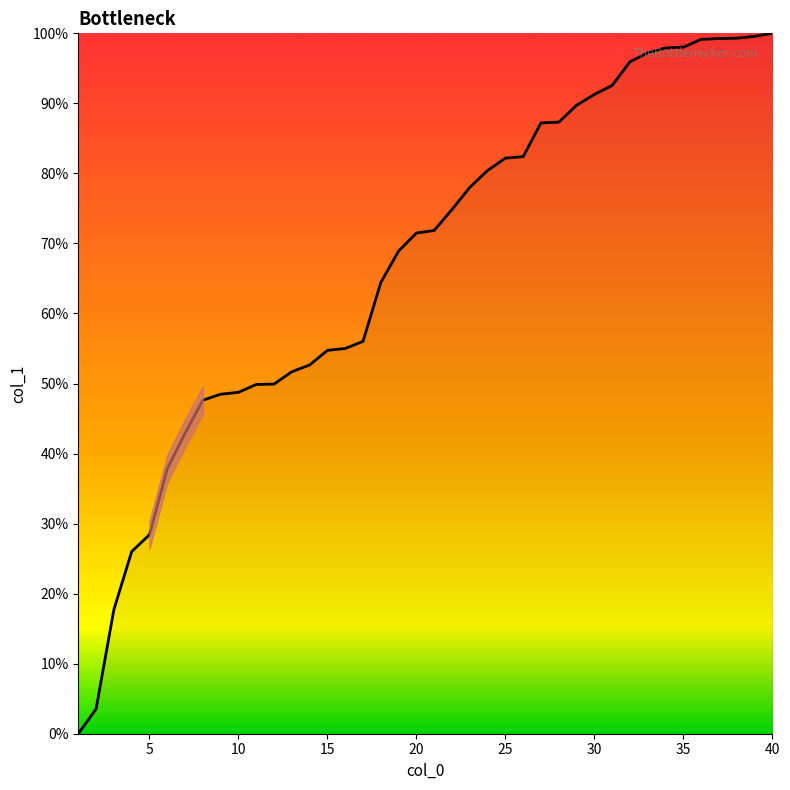

Count the number of data series in this chart.

1